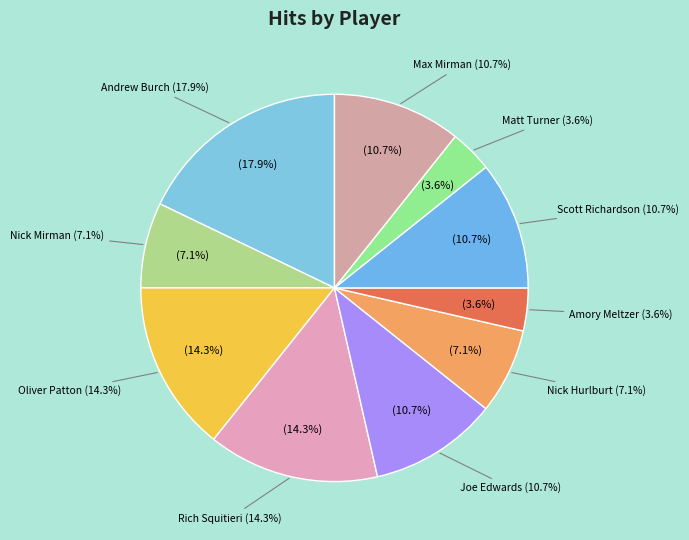

Rank the categories by value from lowest to highest.

Amory Meltzer, Matt Turner, Nick Mirman, Nick Hurlburt, Joe Edwards, Scott Richardson, Max Mirman, Oliver Patton, Rich Squitieri, Andrew Burch